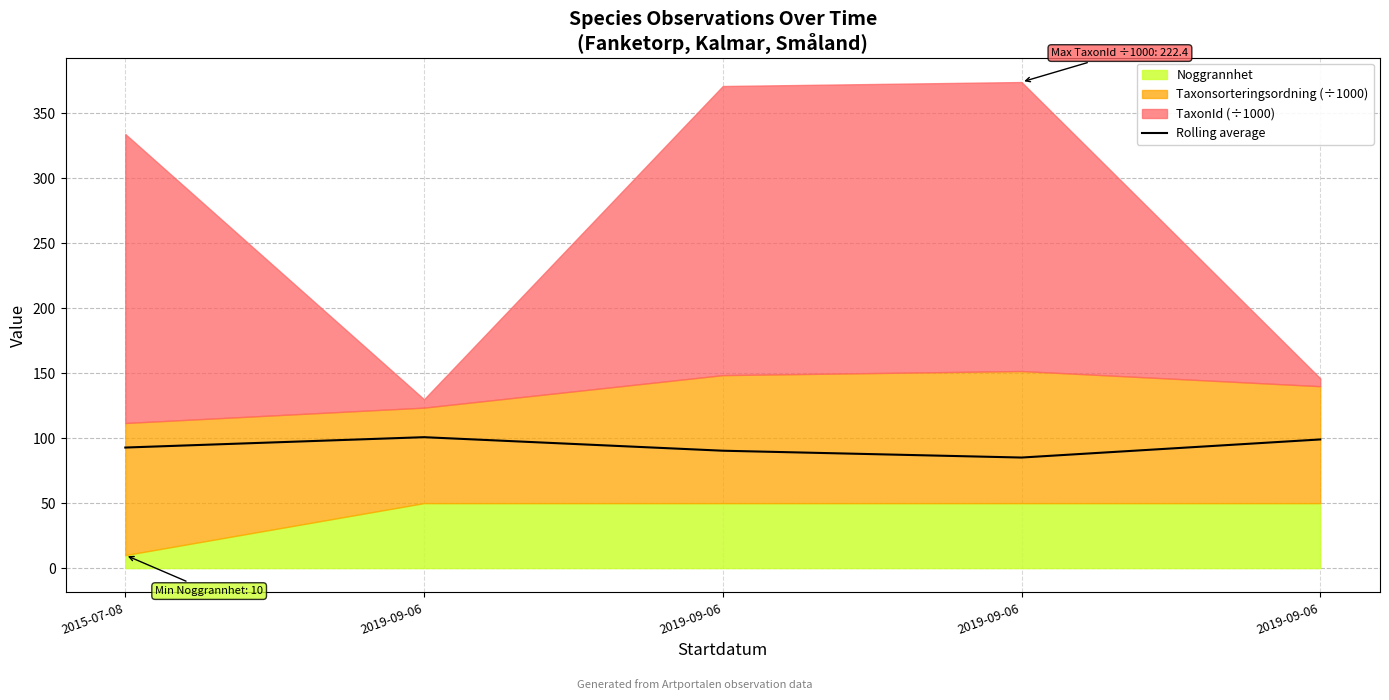

Where does the data first go above 92?

2015-07-08